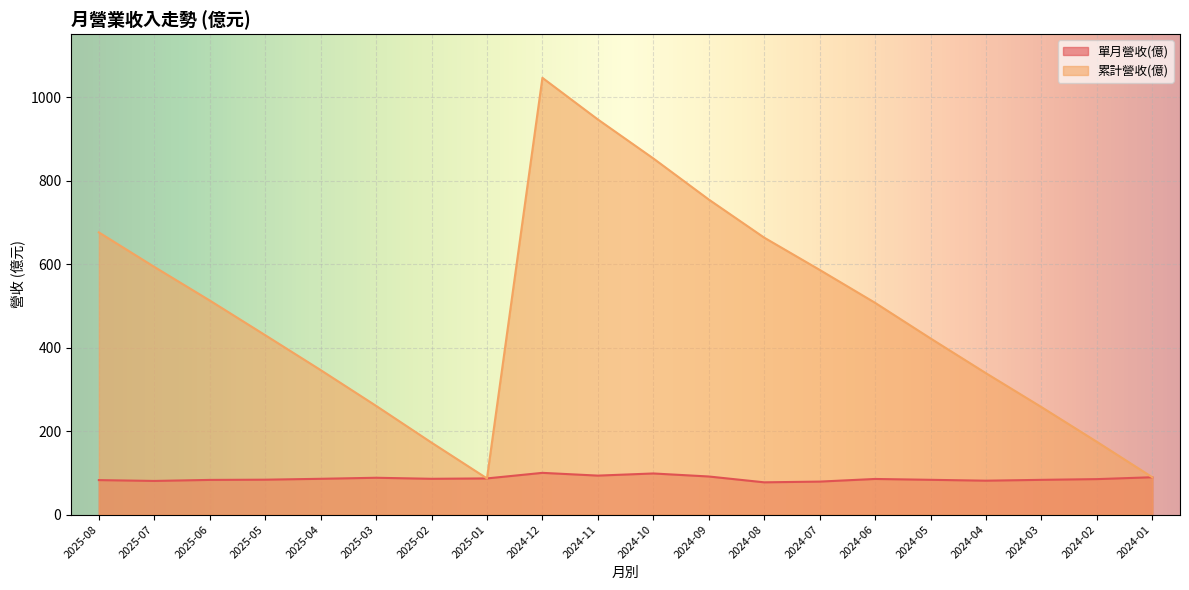

How many lines are shown in the chart?

2